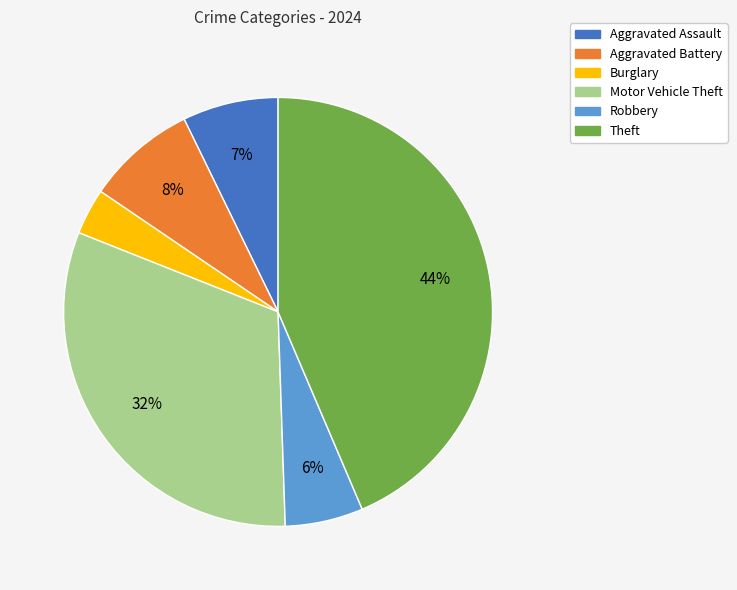

Is there any slice that represents more than half of the pie?

No